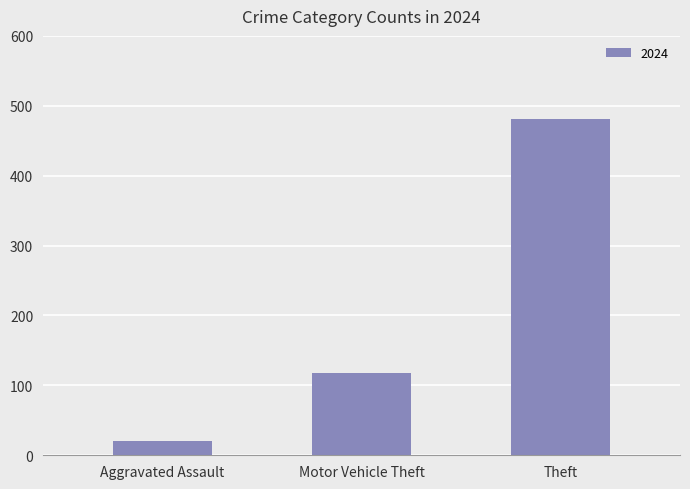

What is the minimum value shown in the chart?

20